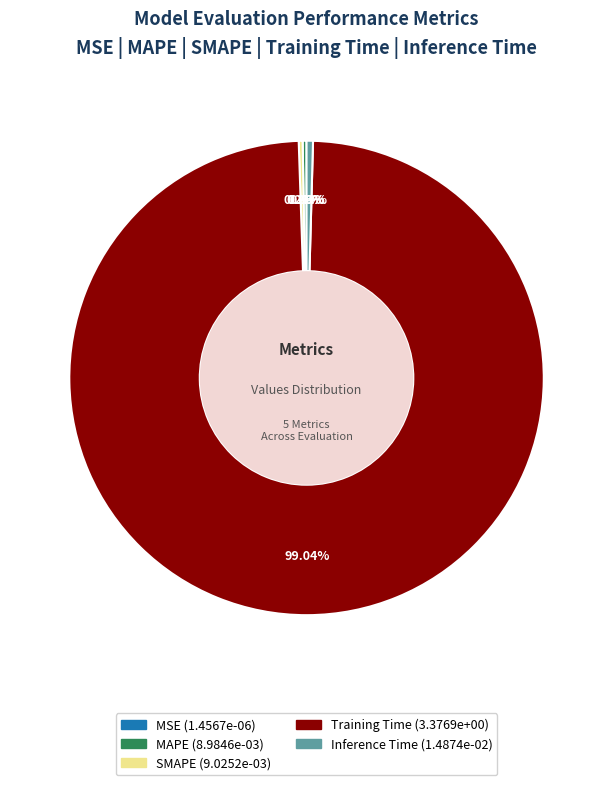

Does Inference Time represent more than half of the total?

No